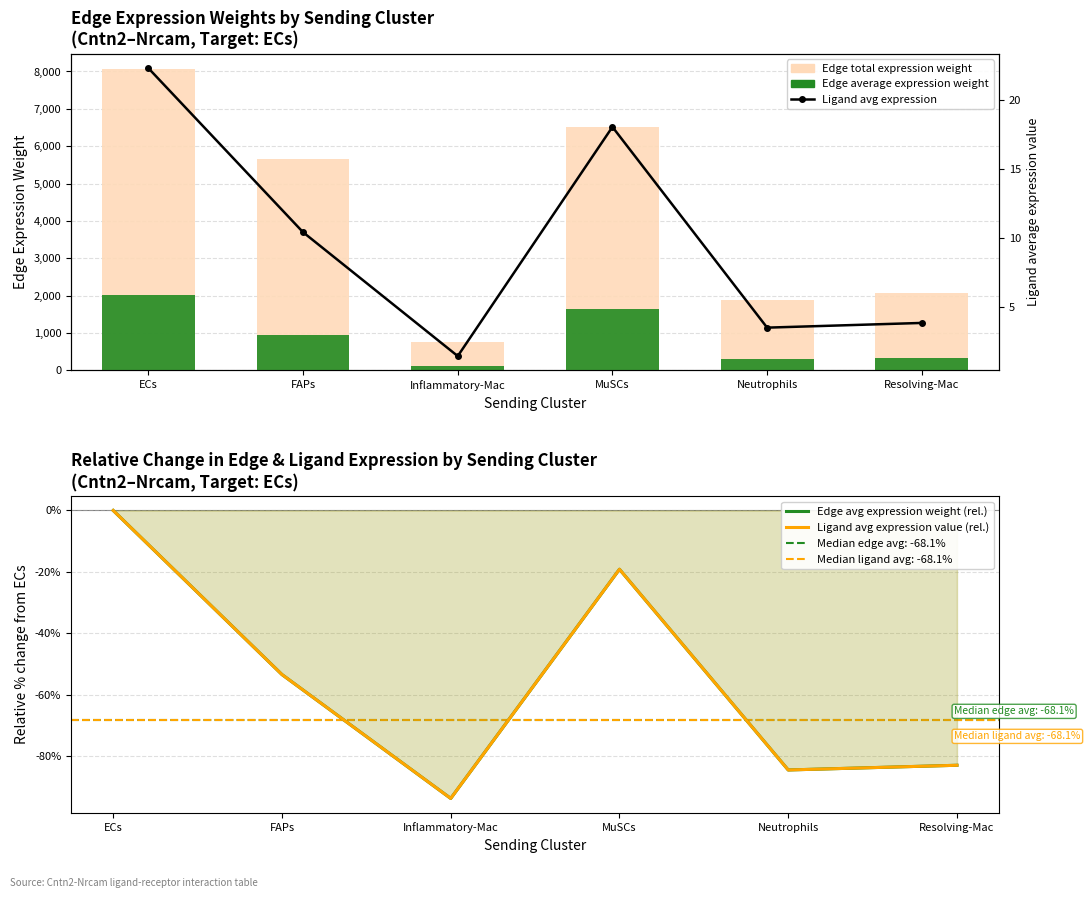

Count the number of categories in the chart.

6